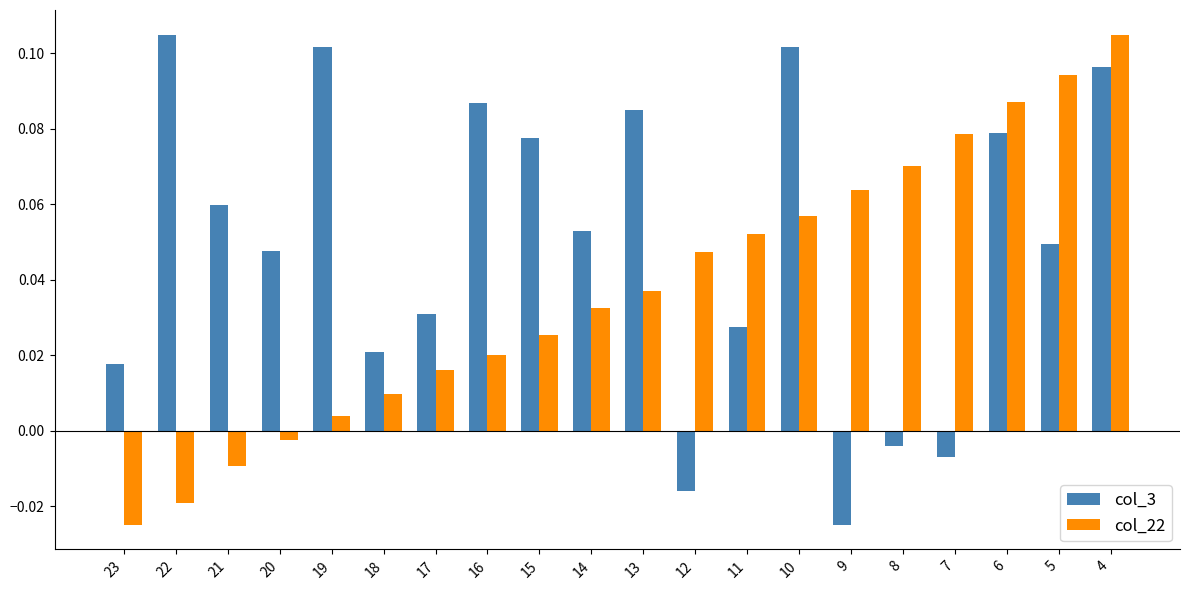

How many values in col_22 are below zero?

4